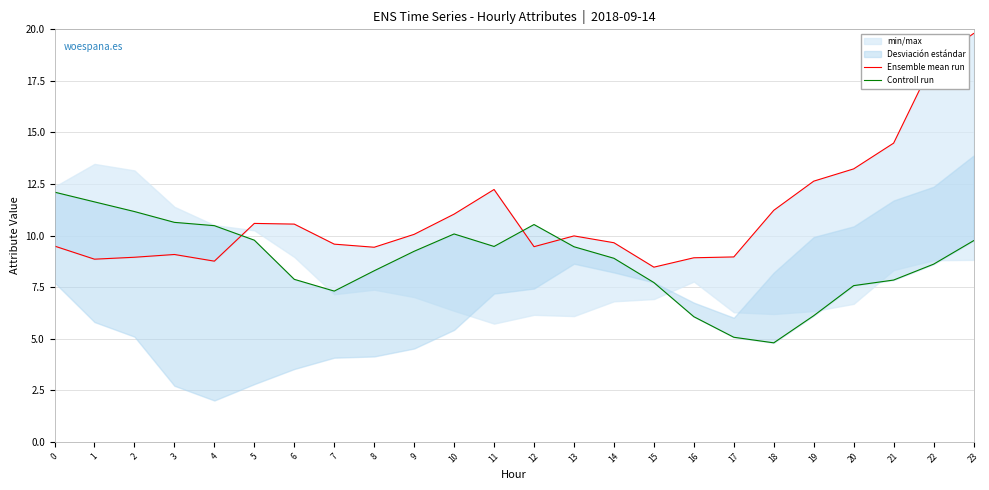

Which series has the largest total across all categories?

Ensemble mean run